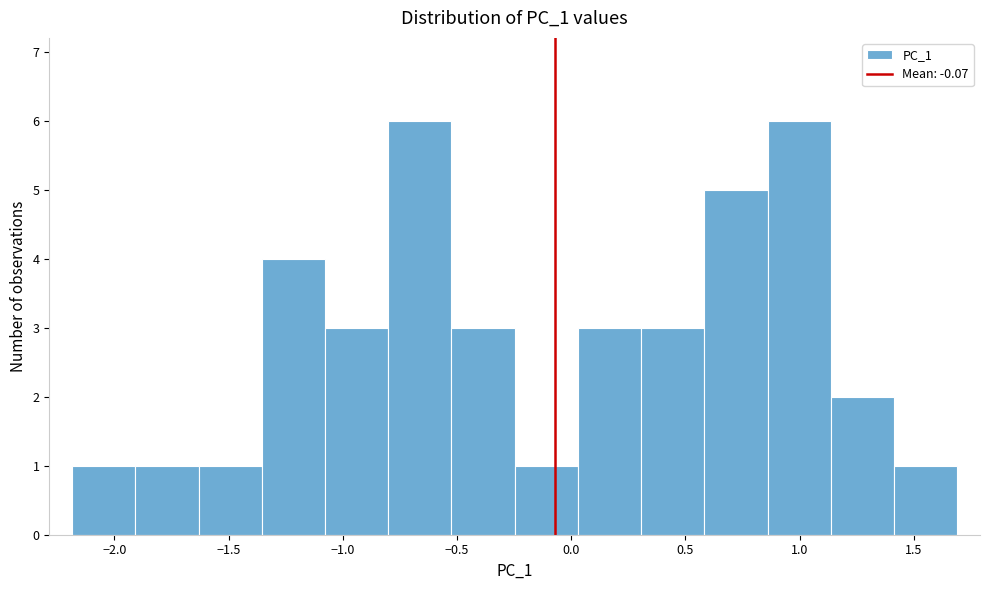

Reading left to right, transcribe this chart: for each bar, give the range it covers on the x-axis and its height. Neither the bar edges nor the heights are printed on the chart, so give them approximately, as read against the axes.

-2.20 to -1.90: 1
-1.90 to -1.65: 1
-1.65 to -1.35: 1
-1.35 to -1.10: 4
-1.10 to -0.80: 3
-0.80 to -0.50: 6
-0.50 to -0.25: 3
-0.25 to 0.05: 1
0.05 to 0.30: 3
0.30 to 0.60: 3
0.60 to 0.85: 5
0.85 to 1.15: 6
1.15 to 1.40: 2
1.40 to 1.70: 1